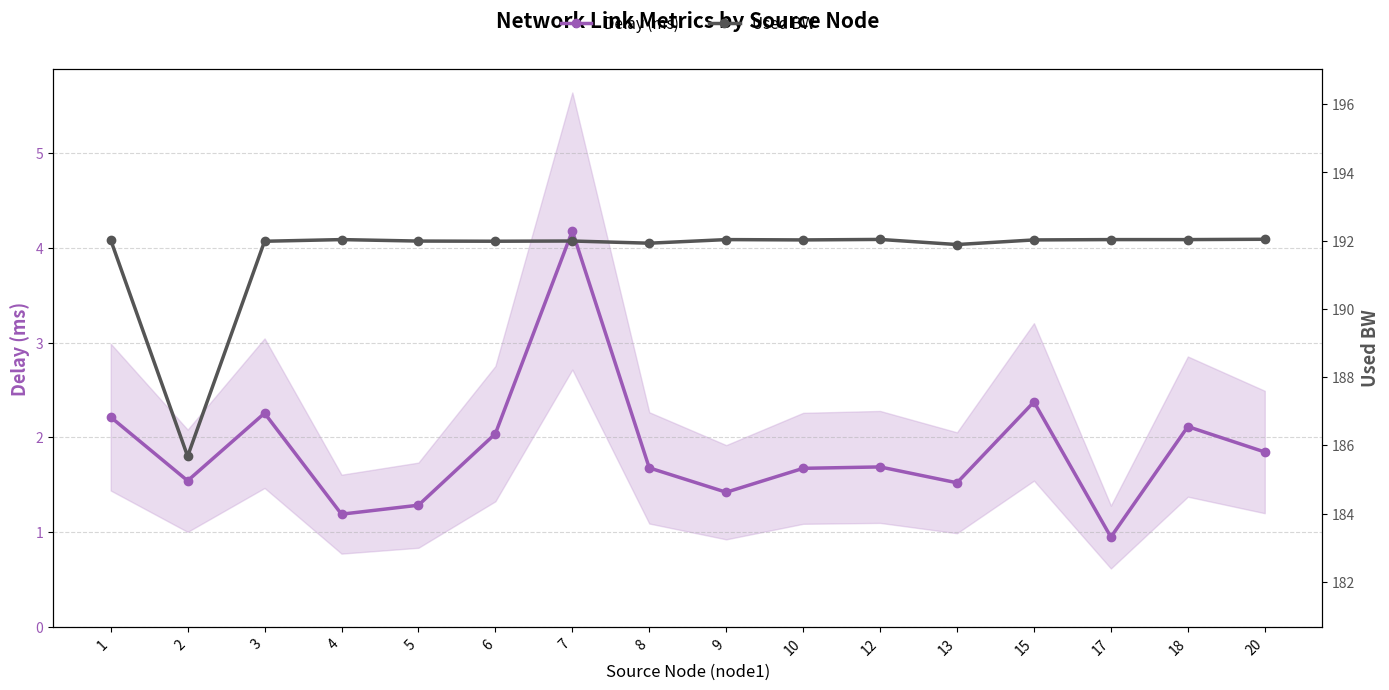

Reading right to left, what are all the values shown in this chart?

Delay (ms): 20=1.8	18=2.1	17=0.9	15=2.4	13=1.5	12=1.7	10=1.7	9=1.4	8=1.7	7=4.2	6=2.0	5=1.3	4=1.2	3=2.3	2=1.5	1=2.2
Used BW: 20=192.0	18=192.0	17=192.0	15=192.0	13=191.9	12=192.0	10=192.0	9=192.0	8=191.9	7=192.0	6=192.0	5=192.0	4=192.0	3=192.0	2=185.7	1=192.0